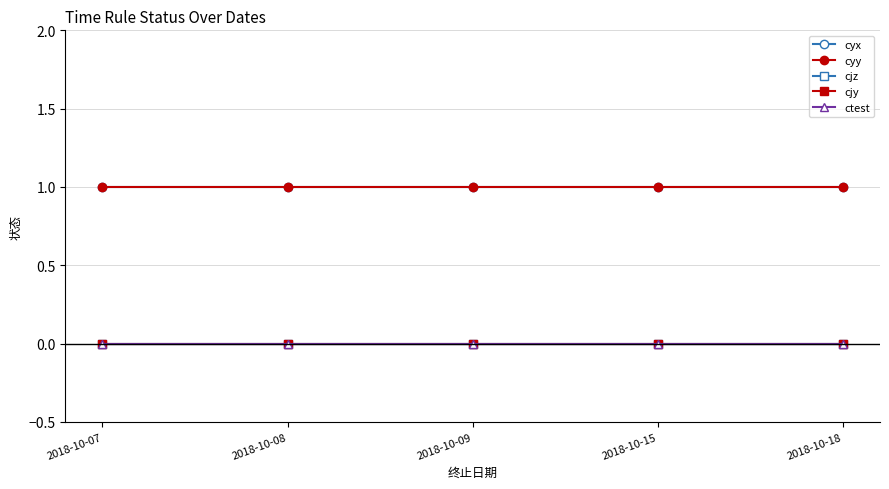

Is this an area chart (filled region under the line)?

No